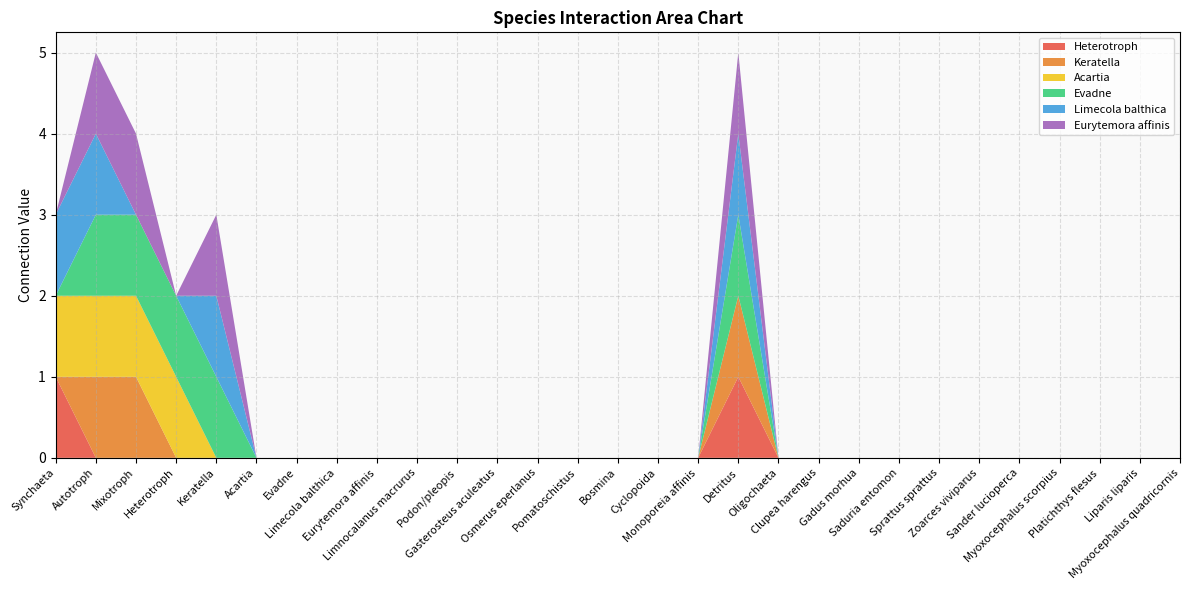

Reading right to left, transcribe all the data shown in this chart.

Heterotroph: Myoxocephalus quadricornis=0	Liparis liparis=0	Platichthys flesus=0	Myoxocephalus scorpius=0	Sander lucioperca=0	Zoarces viviparus=0	Sprattus sprattus=0	Saduria entomon=0	Gadus morhua=0	Clupea harengus=0	Oligochaeta=0	Detritus=1	Monoporeia affinis=0	Cyclopoida=0	Bosmina=0	Pomatoschistus=0	Osmerus eperlanus=0	Gasterosteus aculeatus=0	Podon/pleopis=0	Limnocalanus macrurus=0	Eurytemora affinis=0	Limecola balthica=0	Evadne=0	Acartia=0	Keratella=0	Heterotroph=0	Mixotroph=0	Autotroph=0	Synchaeta=1
Keratella: Myoxocephalus quadricornis=0	Liparis liparis=0	Platichthys flesus=0	Myoxocephalus scorpius=0	Sander lucioperca=0	Zoarces viviparus=0	Sprattus sprattus=0	Saduria entomon=0	Gadus morhua=0	Clupea harengus=0	Oligochaeta=0	Detritus=1	Monoporeia affinis=0	Cyclopoida=0	Bosmina=0	Pomatoschistus=0	Osmerus eperlanus=0	Gasterosteus aculeatus=0	Podon/pleopis=0	Limnocalanus macrurus=0	Eurytemora affinis=0	Limecola balthica=0	Evadne=0	Acartia=0	Keratella=0	Heterotroph=0	Mixotroph=1	Autotroph=1	Synchaeta=0
Acartia: Myoxocephalus quadricornis=0	Liparis liparis=0	Platichthys flesus=0	Myoxocephalus scorpius=0	Sander lucioperca=0	Zoarces viviparus=0	Sprattus sprattus=0	Saduria entomon=0	Gadus morhua=0	Clupea harengus=0	Oligochaeta=0	Detritus=0	Monoporeia affinis=0	Cyclopoida=0	Bosmina=0	Pomatoschistus=0	Osmerus eperlanus=0	Gasterosteus aculeatus=0	Podon/pleopis=0	Limnocalanus macrurus=0	Eurytemora affinis=0	Limecola balthica=0	Evadne=0	Acartia=0	Keratella=0	Heterotroph=1	Mixotroph=1	Autotroph=1	Synchaeta=1
Evadne: Myoxocephalus quadricornis=0	Liparis liparis=0	Platichthys flesus=0	Myoxocephalus scorpius=0	Sander lucioperca=0	Zoarces viviparus=0	Sprattus sprattus=0	Saduria entomon=0	Gadus morhua=0	Clupea harengus=0	Oligochaeta=0	Detritus=1	Monoporeia affinis=0	Cyclopoida=0	Bosmina=0	Pomatoschistus=0	Osmerus eperlanus=0	Gasterosteus aculeatus=0	Podon/pleopis=0	Limnocalanus macrurus=0	Eurytemora affinis=0	Limecola balthica=0	Evadne=0	Acartia=0	Keratella=1	Heterotroph=1	Mixotroph=1	Autotroph=1	Synchaeta=0
Limecola balthica: Myoxocephalus quadricornis=0	Liparis liparis=0	Platichthys flesus=0	Myoxocephalus scorpius=0	Sander lucioperca=0	Zoarces viviparus=0	Sprattus sprattus=0	Saduria entomon=0	Gadus morhua=0	Clupea harengus=0	Oligochaeta=0	Detritus=1	Monoporeia affinis=0	Cyclopoida=0	Bosmina=0	Pomatoschistus=0	Osmerus eperlanus=0	Gasterosteus aculeatus=0	Podon/pleopis=0	Limnocalanus macrurus=0	Eurytemora affinis=0	Limecola balthica=0	Evadne=0	Acartia=0	Keratella=1	Heterotroph=0	Mixotroph=0	Autotroph=1	Synchaeta=1
Eurytemora affinis: Myoxocephalus quadricornis=0	Liparis liparis=0	Platichthys flesus=0	Myoxocephalus scorpius=0	Sander lucioperca=0	Zoarces viviparus=0	Sprattus sprattus=0	Saduria entomon=0	Gadus morhua=0	Clupea harengus=0	Oligochaeta=0	Detritus=1	Monoporeia affinis=0	Cyclopoida=0	Bosmina=0	Pomatoschistus=0	Osmerus eperlanus=0	Gasterosteus aculeatus=0	Podon/pleopis=0	Limnocalanus macrurus=0	Eurytemora affinis=0	Limecola balthica=0	Evadne=0	Acartia=0	Keratella=1	Heterotroph=0	Mixotroph=1	Autotroph=1	Synchaeta=0